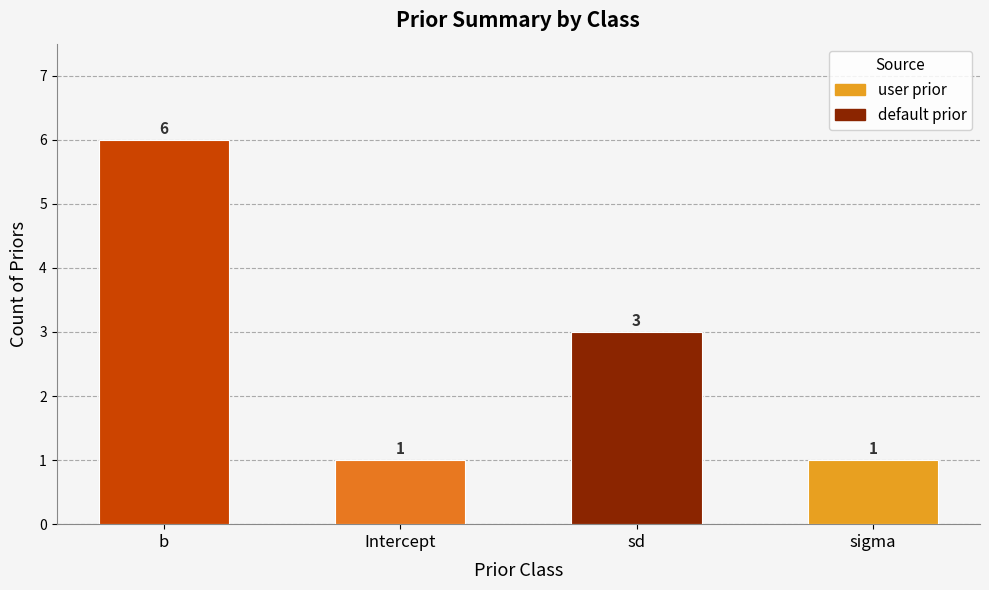

Approximately how many times larger is the value at sigma compared to b?

0.2